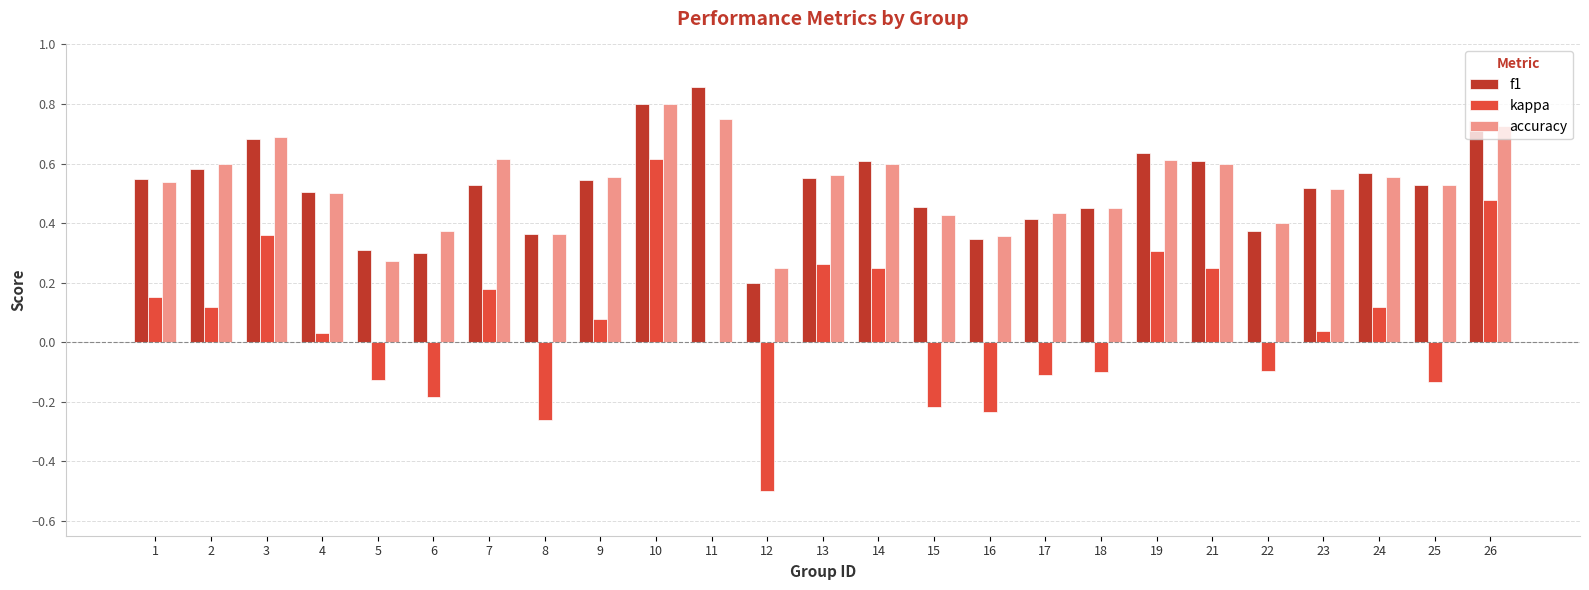

Is it true that accuracy equals 0.6 at 14?

True